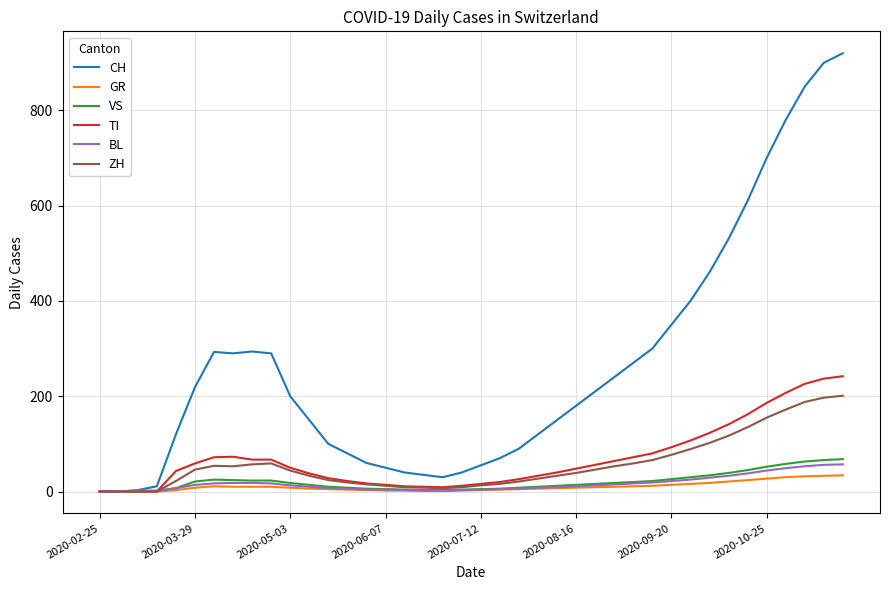

What is the maximum value for VS?

68